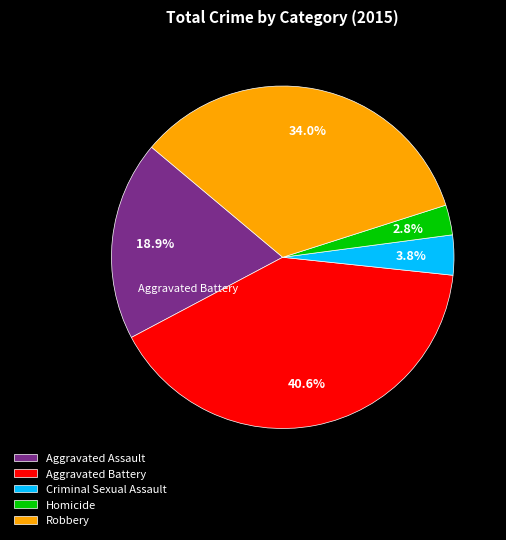

Rank the categories by value from highest to lowest.

Aggravated Battery, Robbery, Aggravated Assault, Criminal Sexual Assault, Homicide